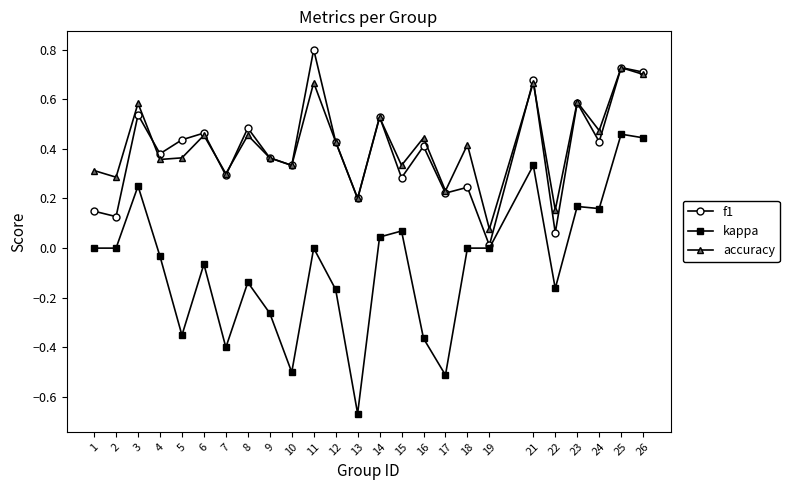

At which category is the sum across all series the highest?

25